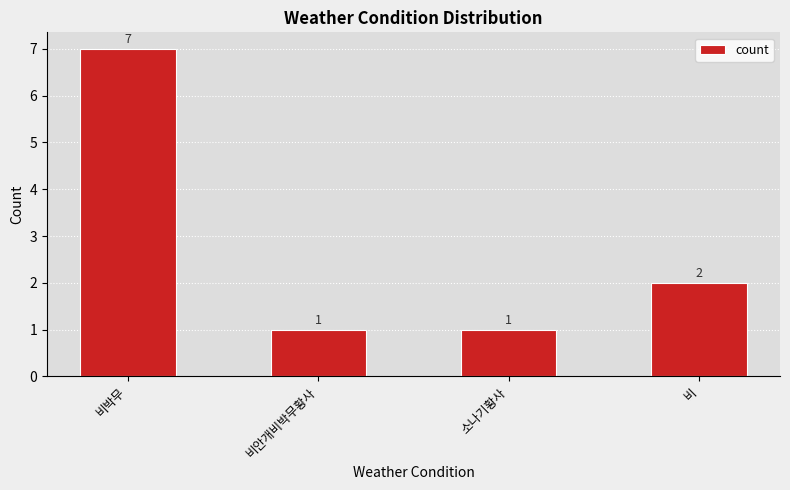

What is the label of the 2nd bar from the right?

소나기황사